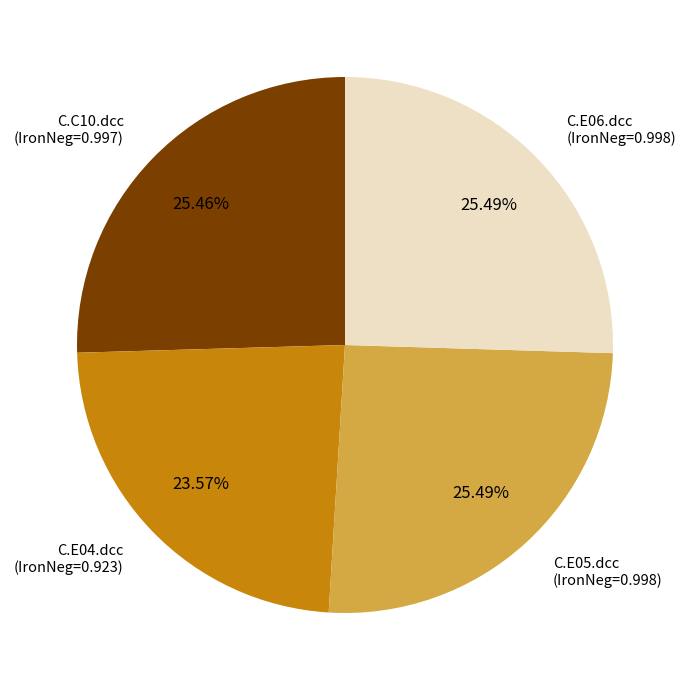

Is there a majority slice in this chart?

No